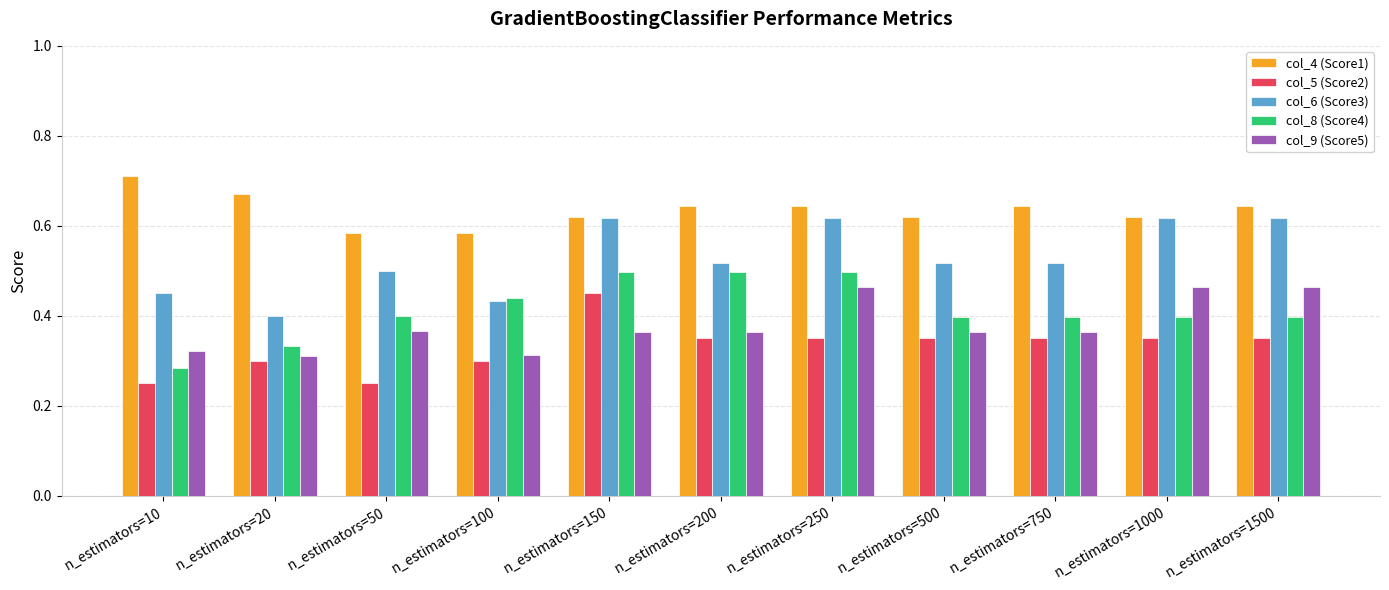

What is the sum of all col_9 (Score5) values?

4.2